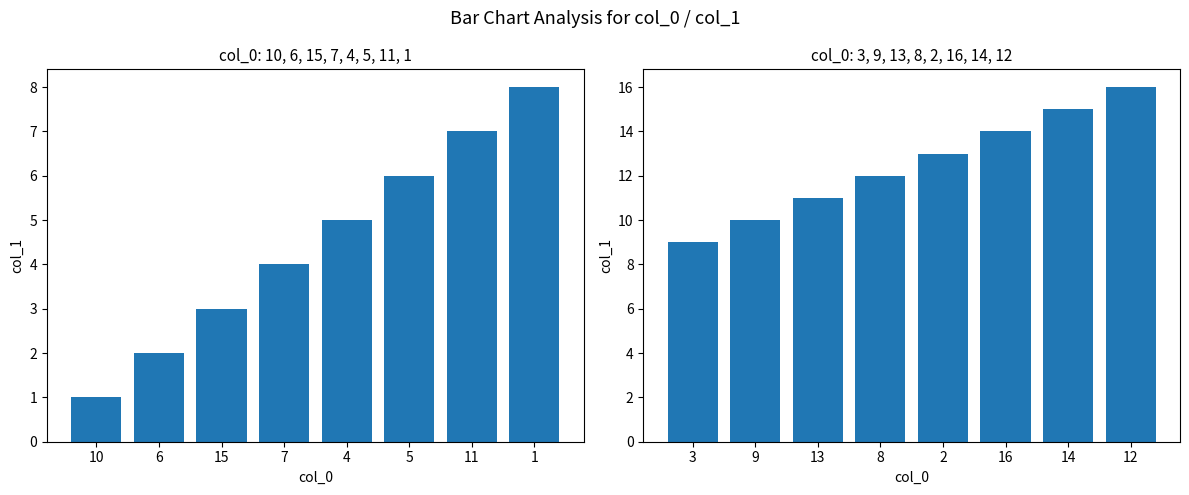

Which series changed the most between 15 and 4?

col_1 (1–8)